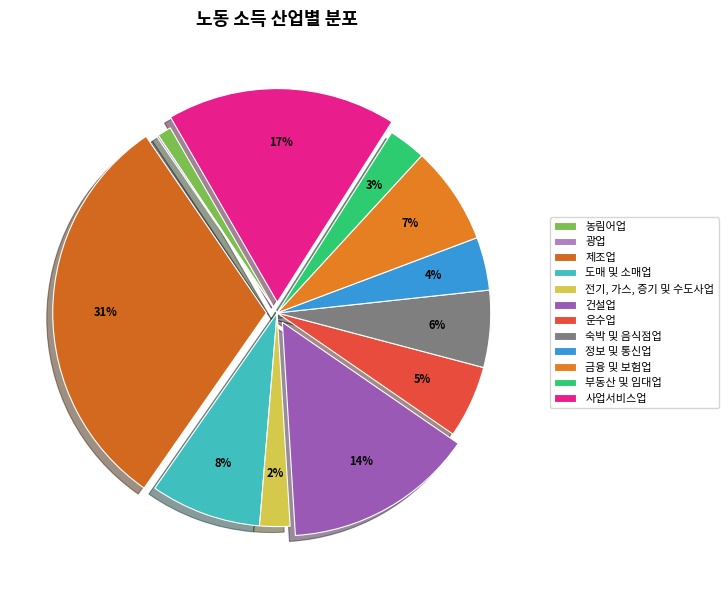

True or false: 건설업 accounts for 14% of the total.

True